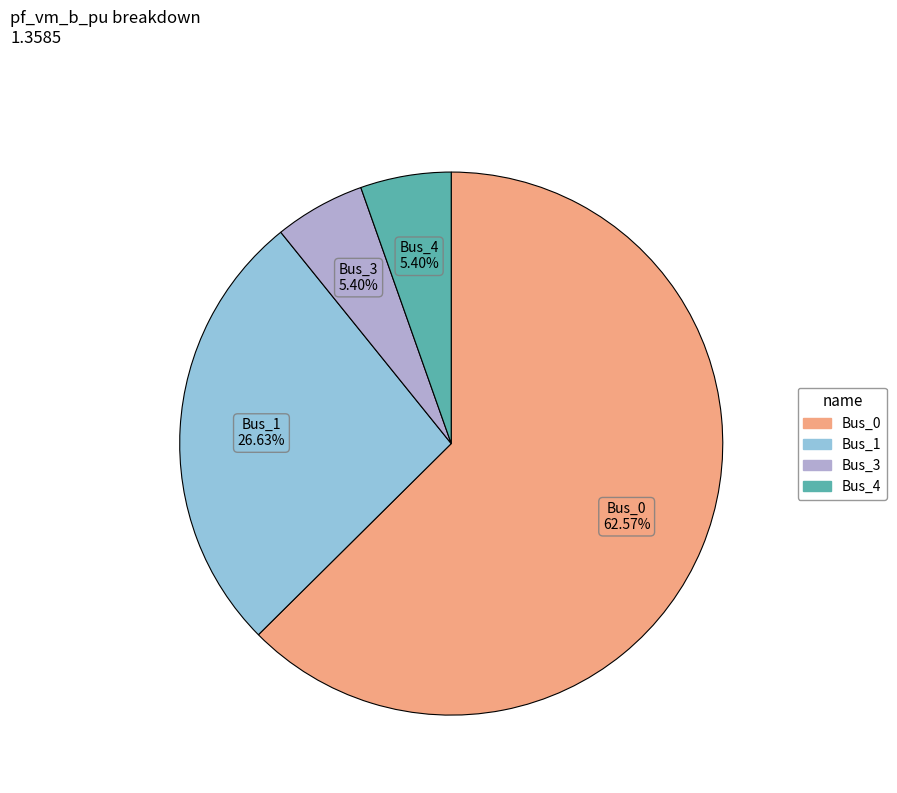

Is there any slice that represents more than half of the pie?

Yes